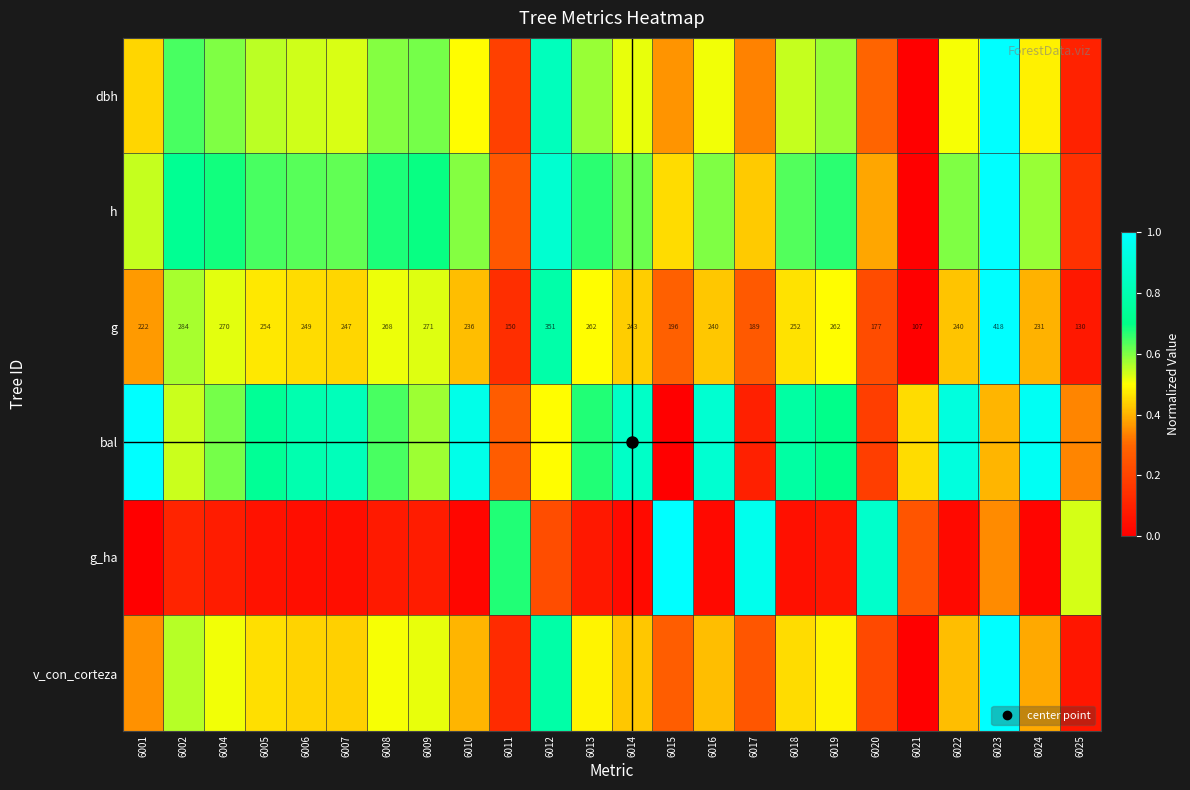

Which category has the lowest value in the dbh series?

6021